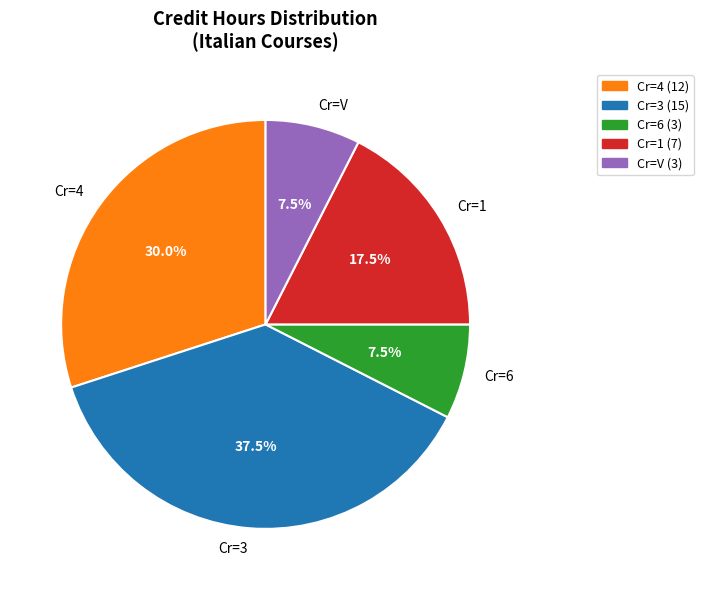

What percentage do Cr=4 and Cr=V together represent?

37.5%